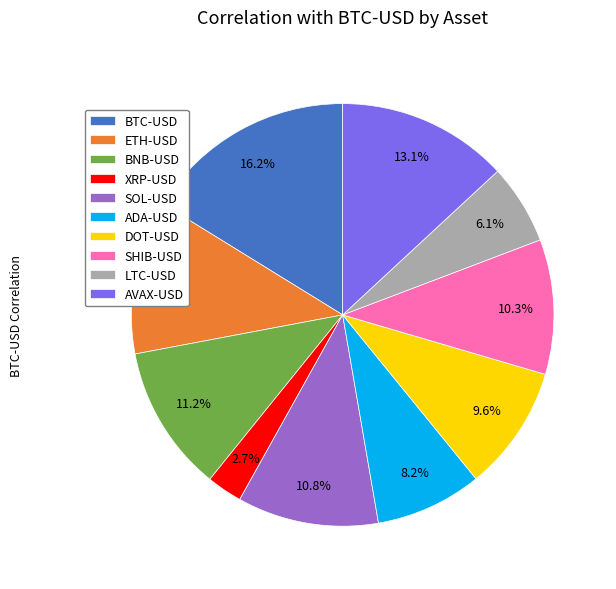

How many slices are in this pie chart?

10